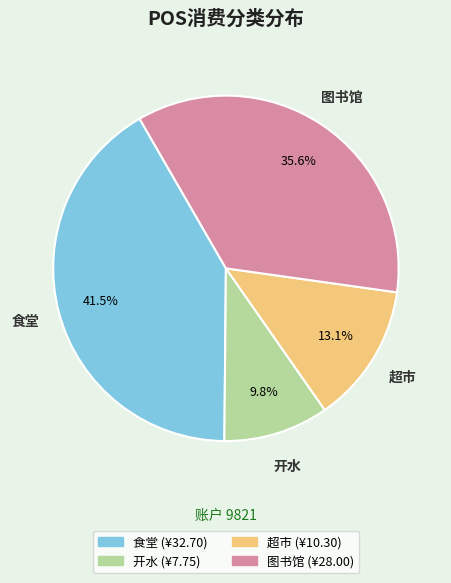

Rank the categories by value from highest to lowest.

食堂, 图书馆, 超市, 开水